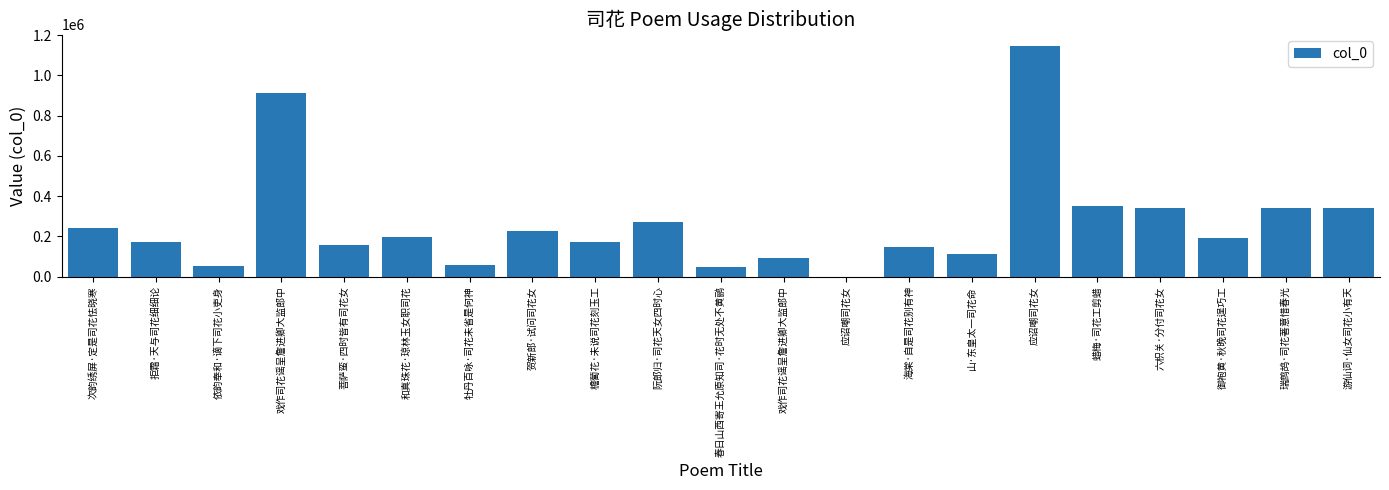

How many distinct data groups are displayed?

1